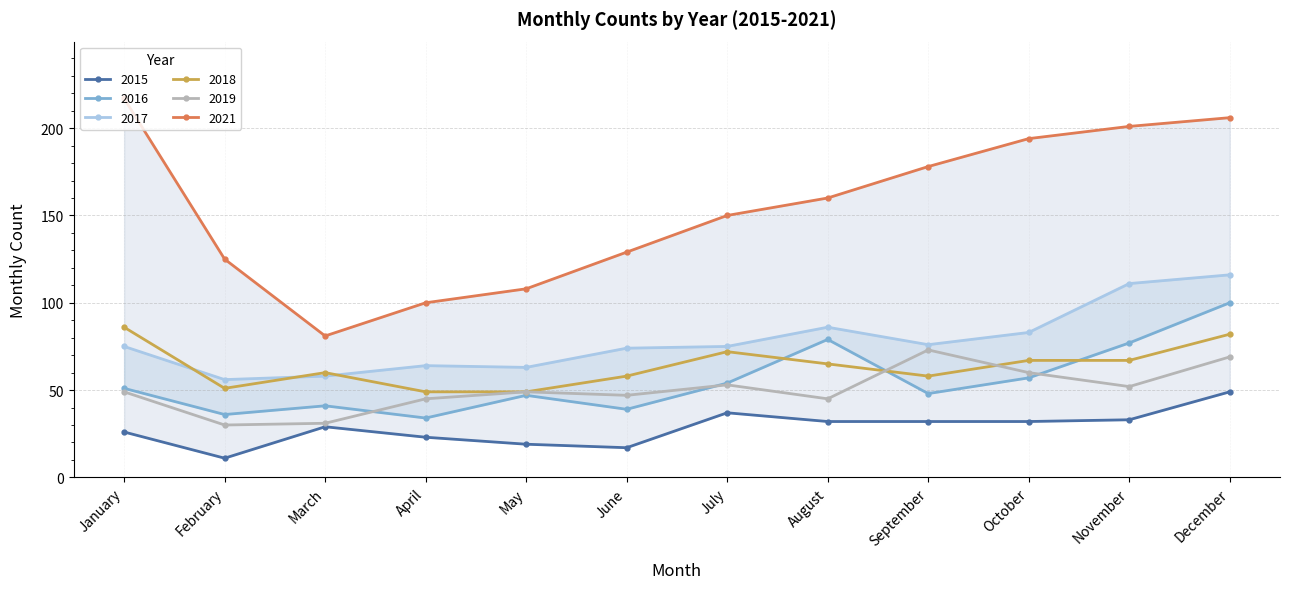

What is the difference between the maximum and minimum values in the 2021 series?

136